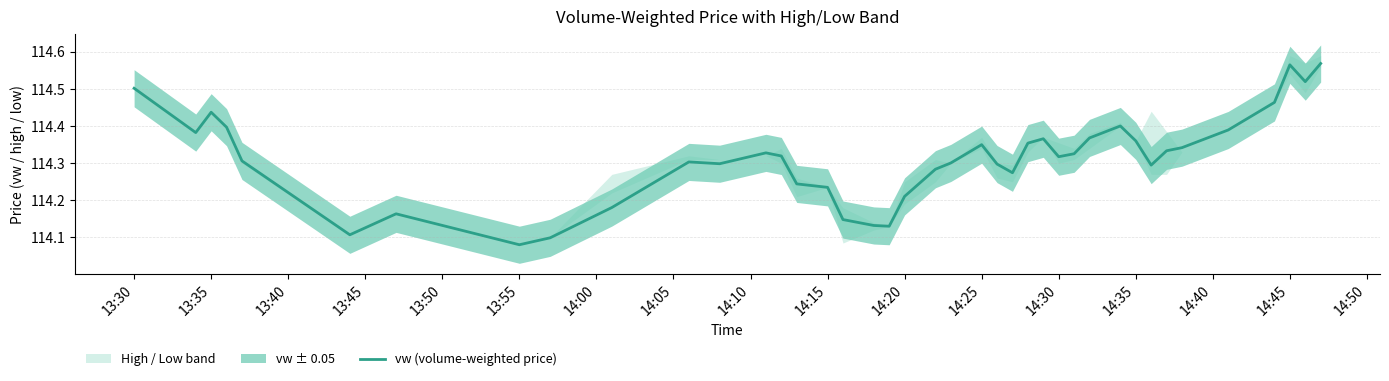

Is it true that vw (volume-weighted price) equals 114.5 at 13:30?

True